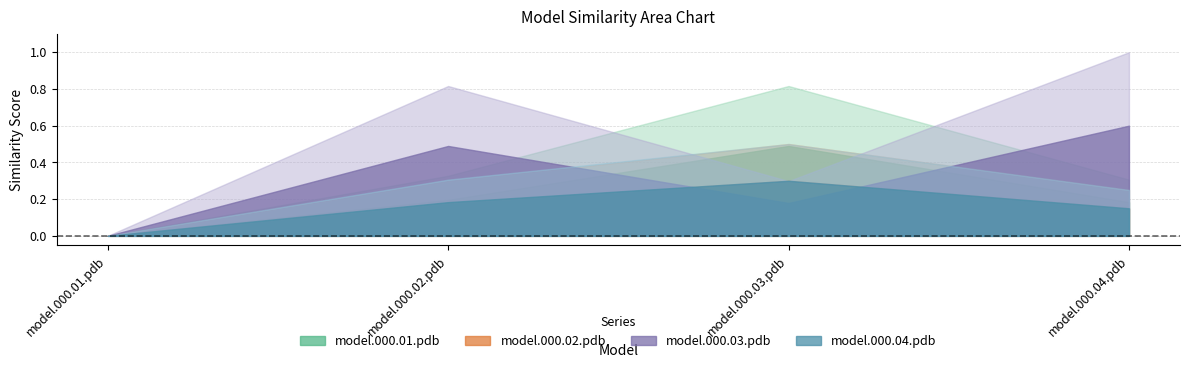

Between model.000.01.pdb and model.000.03.pdb, which is larger?

model.000.03.pdb